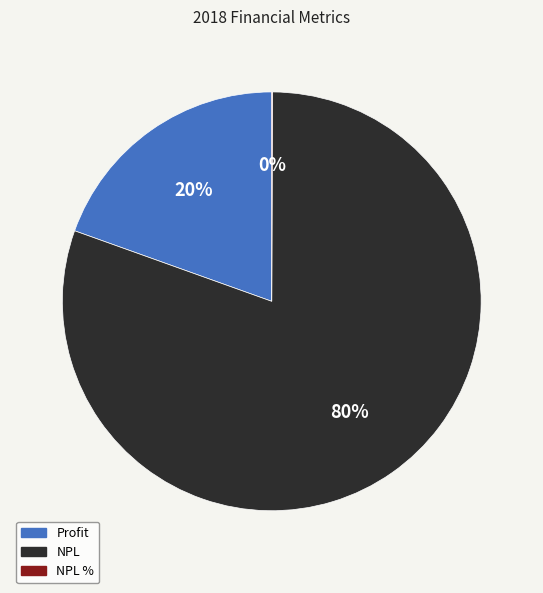

To the nearest percent, what portion does Profit represent?

20%